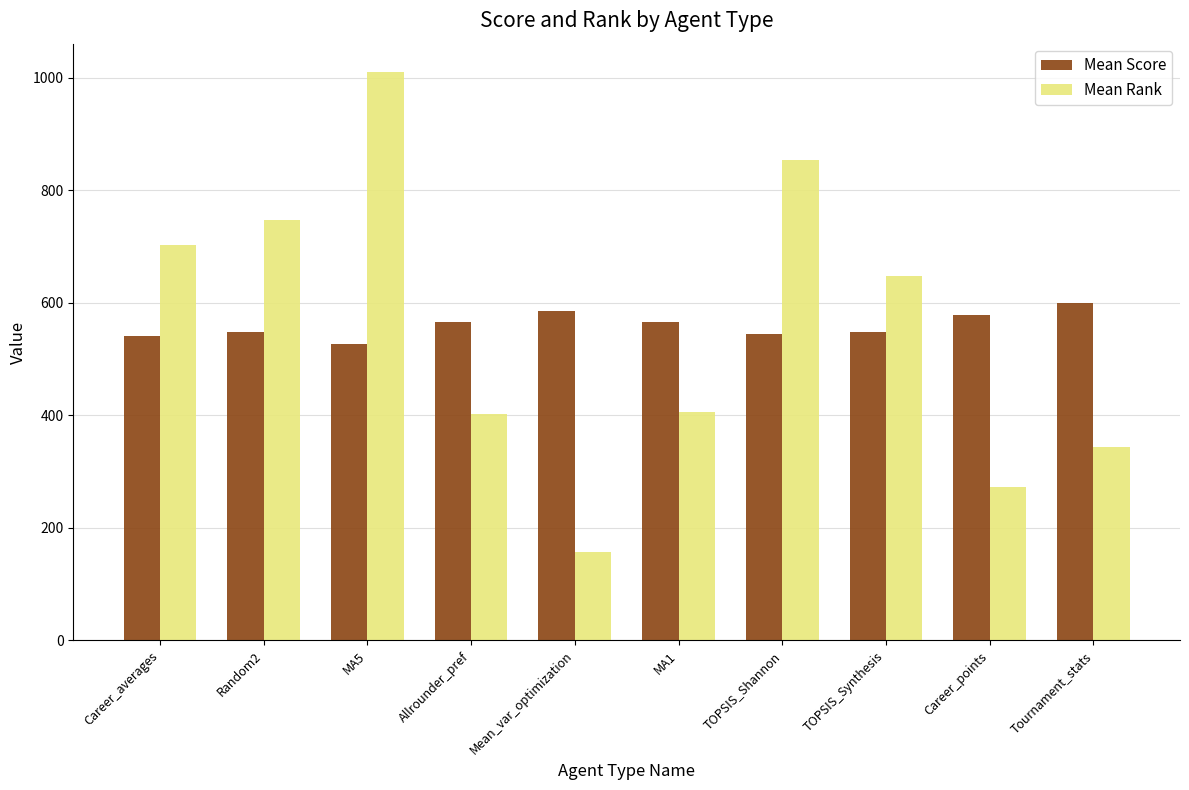

At which category is the sum across all series the highest?

MA5